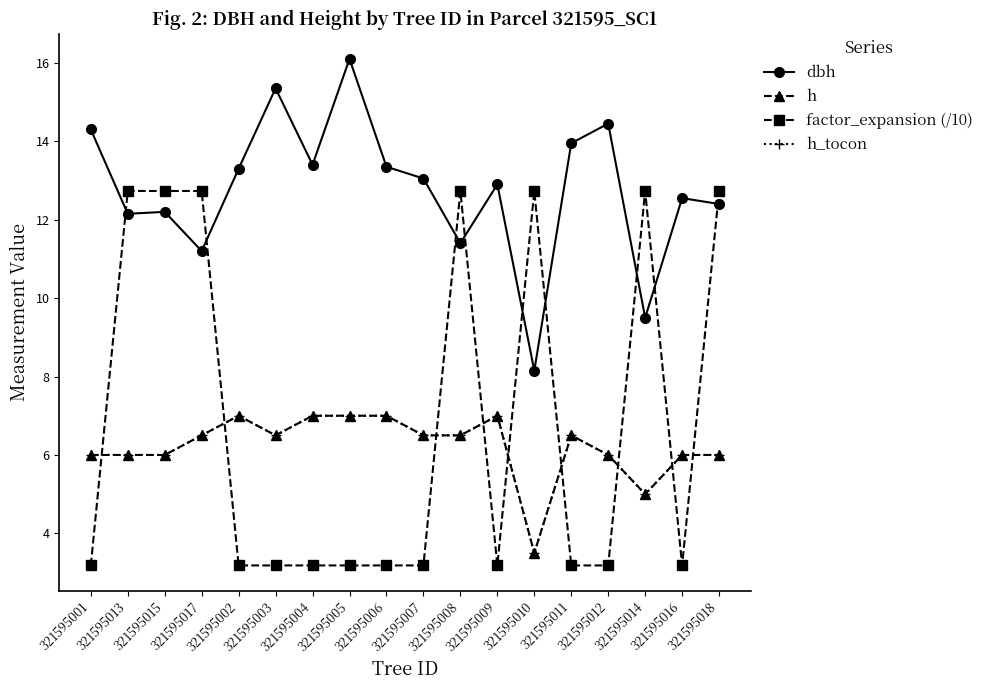

Which has a higher value, 321595002 or 321595004?

321595004